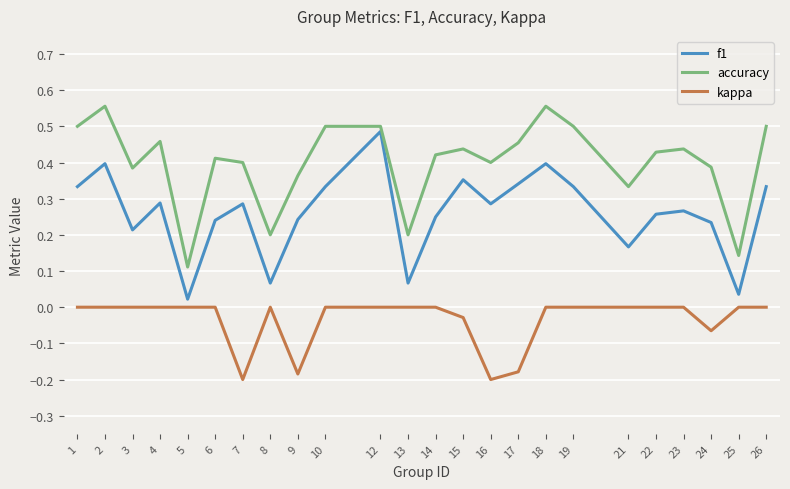

True or false: accuracy and kappa cross at least once.

False